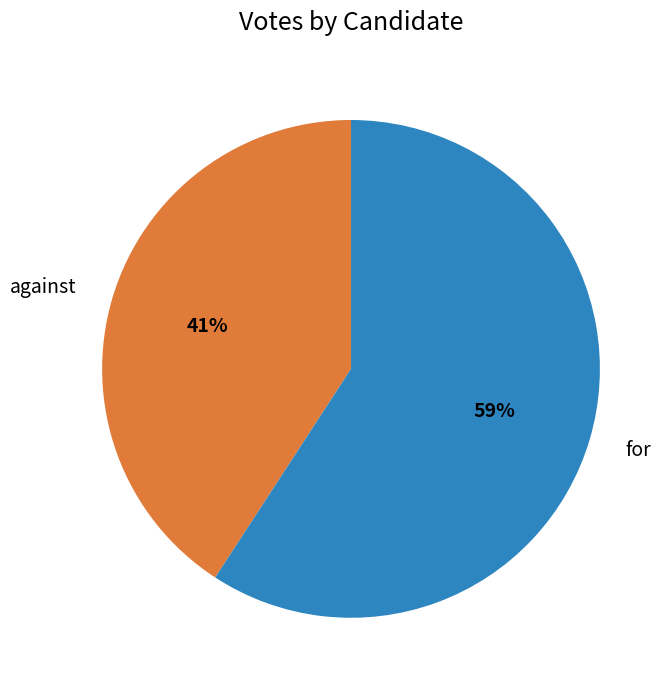

Does for account for over 50% of the chart?

Yes